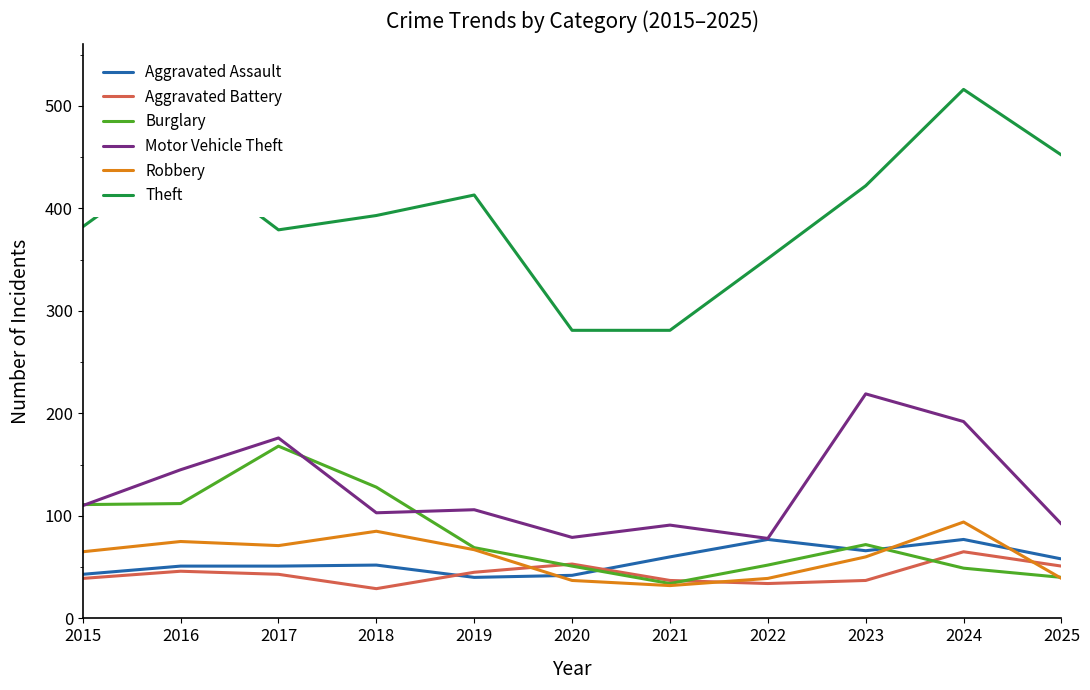

Count the number of categories in the chart.

11